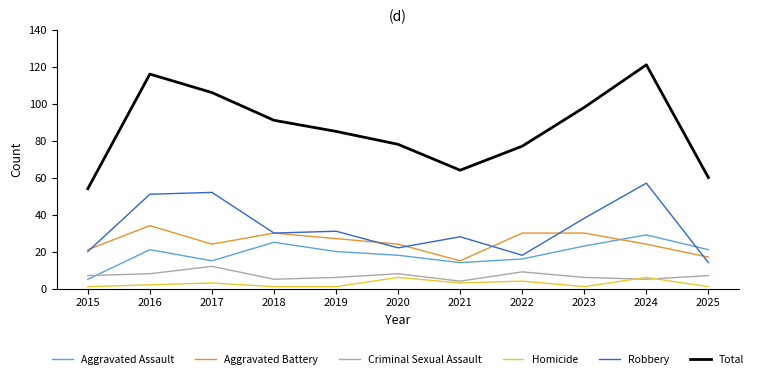

Between 2023 and 2024, which series saw the biggest shift?

Total